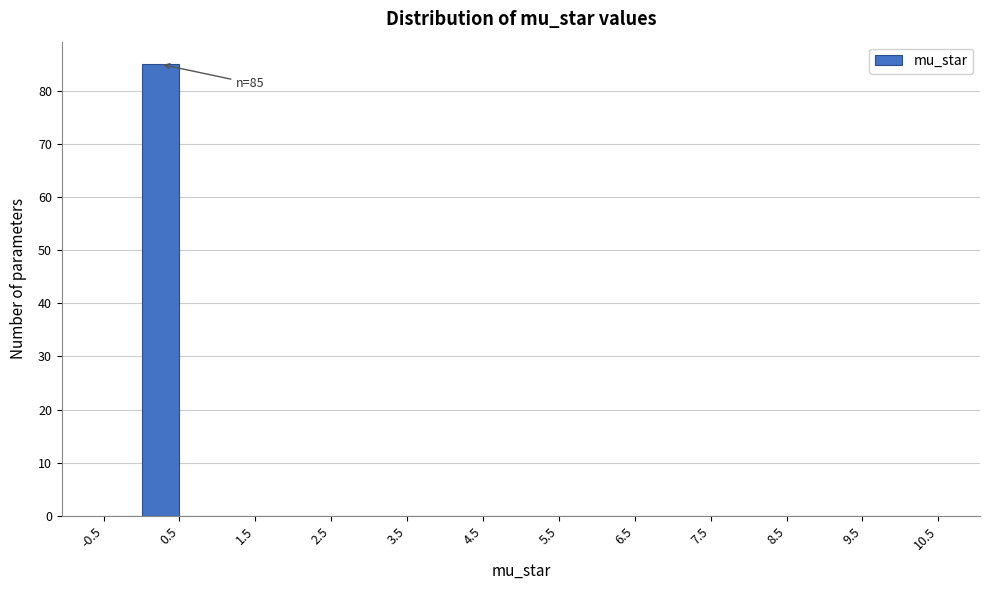

Over which range of the x-axis is the bar tallest?

0.0 to 0.5